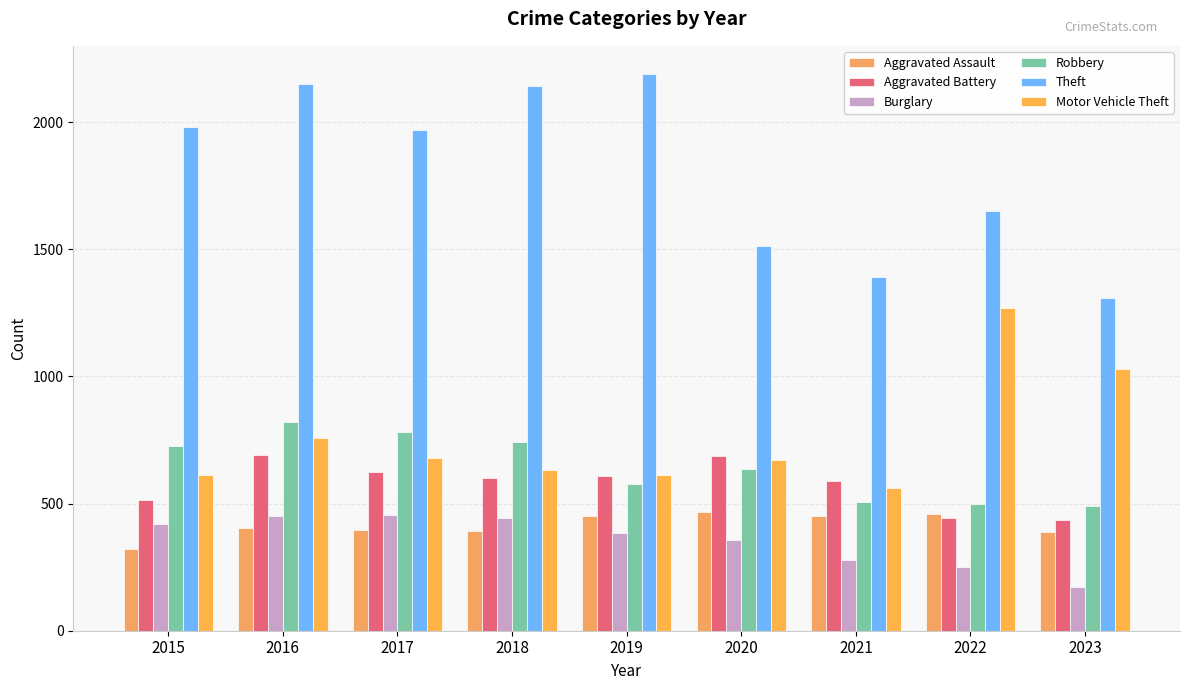

Is it true that Robbery equals 506 at 2021?

True